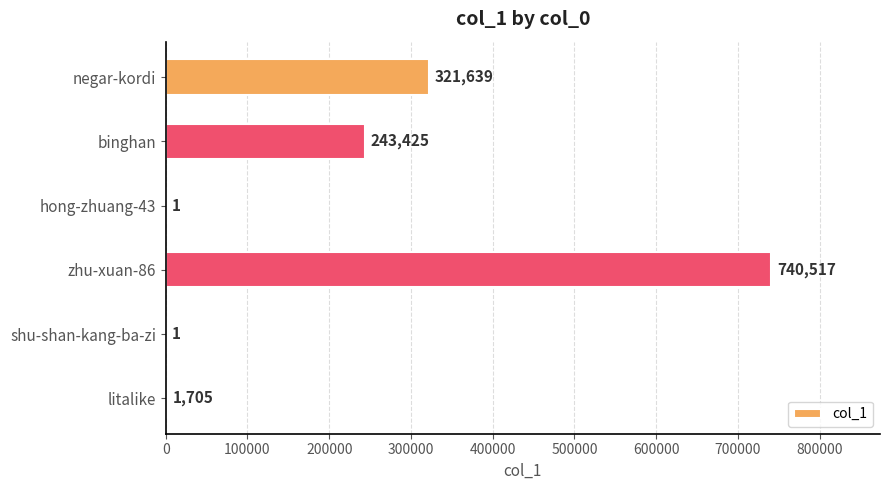

What is the maximum value shown in the chart?

740517